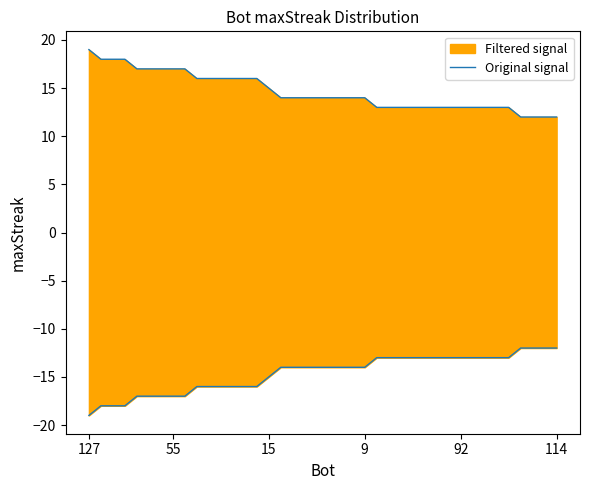

Reading right to left, list all the values displayed in this chart.

12	12	12	12	13	13	13	13	13	13	13	13	13	13	13	13	14	14	14	14	14	14	14	14	15	16	16	16	16	16	16	17	17	17	17	17	18	18	18	19